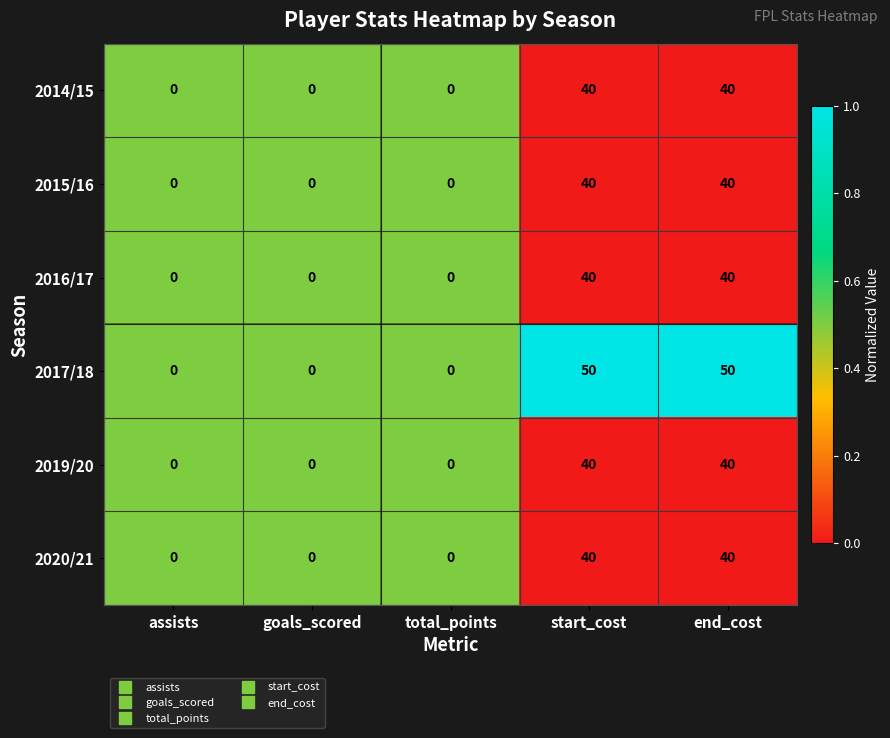

What is the average value of the 2014/15 series?

16